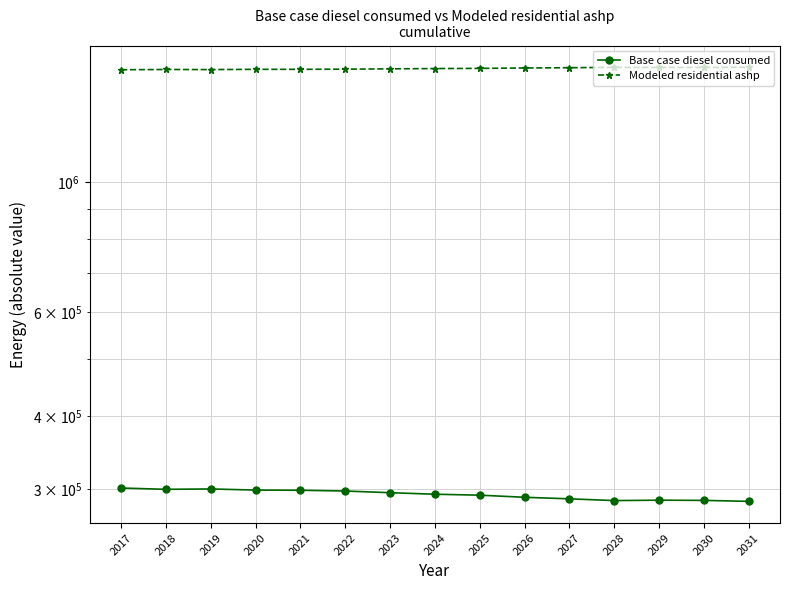

The Base case diesel consumed series shows 161825.9 at 2024. True or false?

False